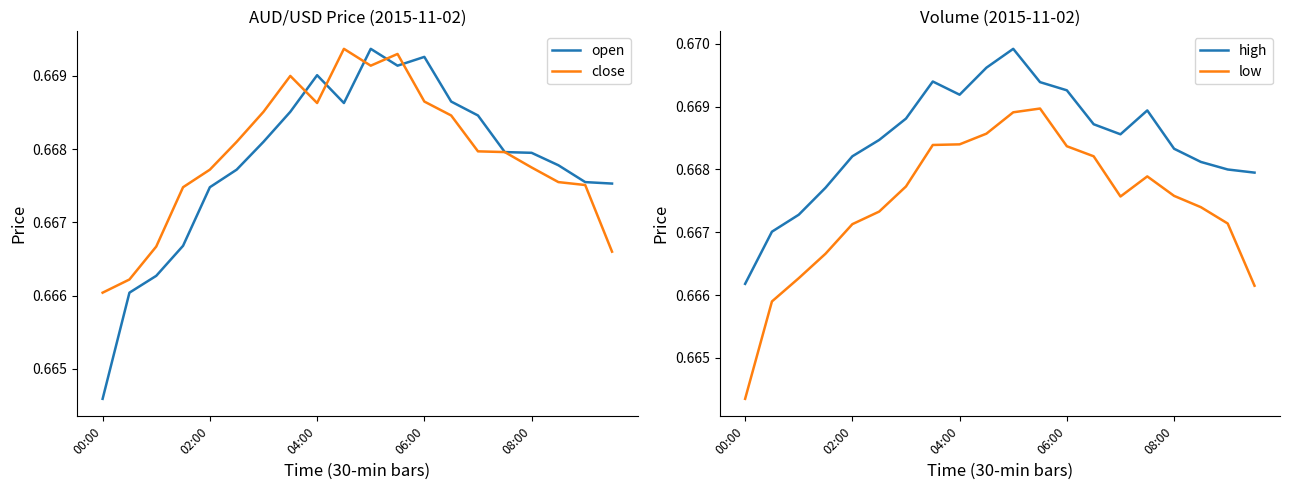

What is the value of the low point at the 19th from the left?

0.7